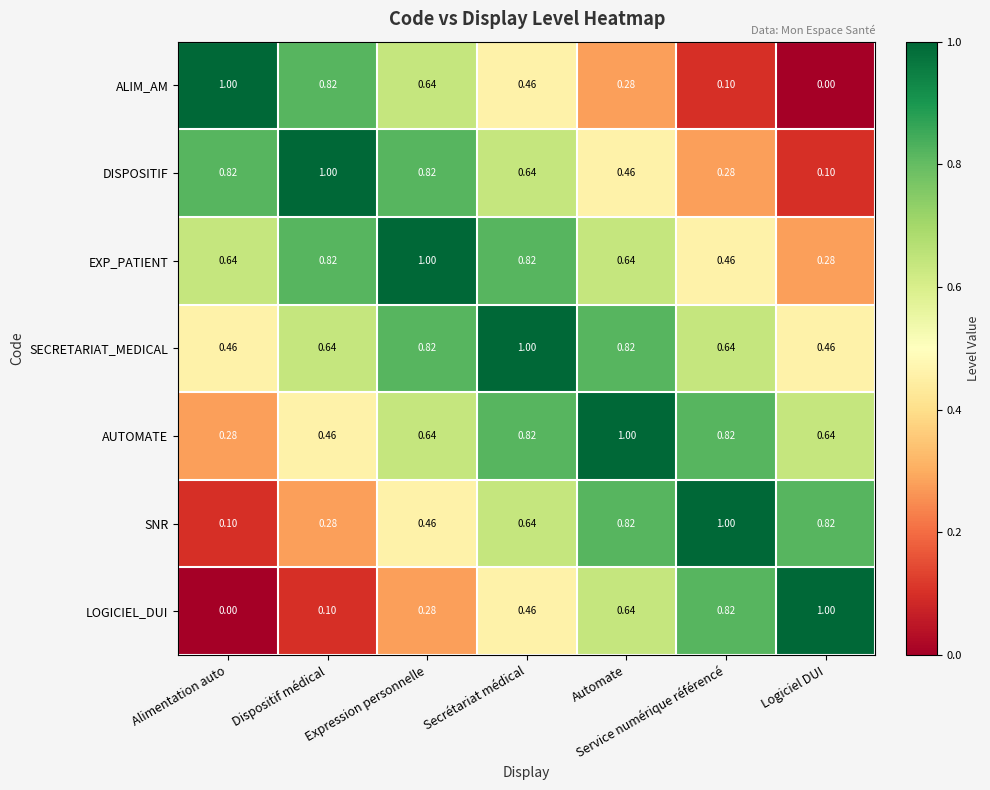

What is the total value across all series at Service numérique référencé?

4.1